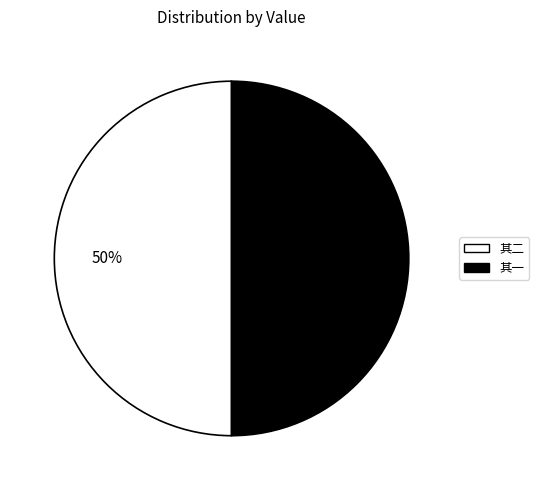

To the nearest percent, what is the average slice percentage?

50%